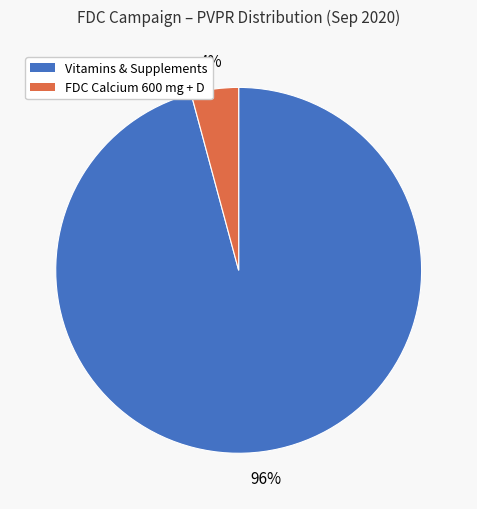

Is there a majority slice in this chart?

Yes